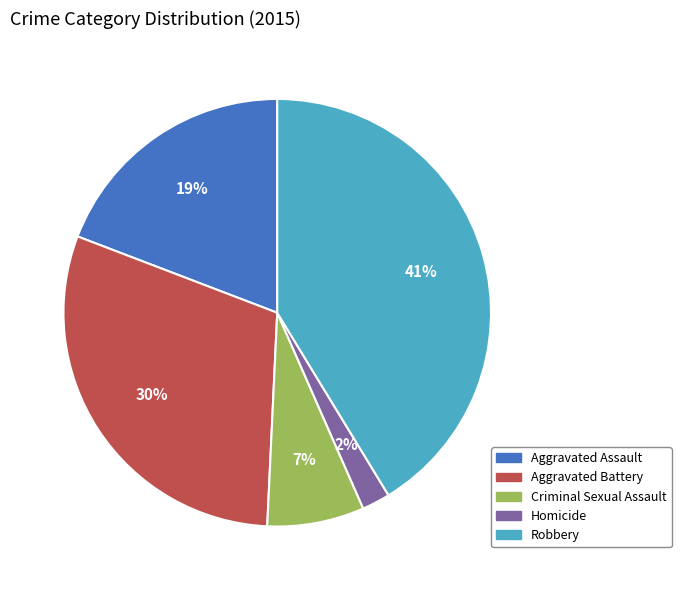

Rank the categories by value from highest to lowest.

Robbery, Aggravated Battery, Aggravated Assault, Criminal Sexual Assault, Homicide